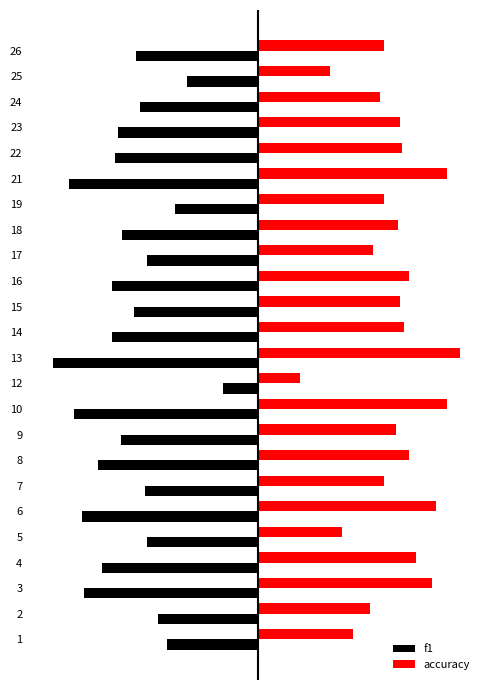

What is the difference between the f1 values at 16 and 7?

0.1